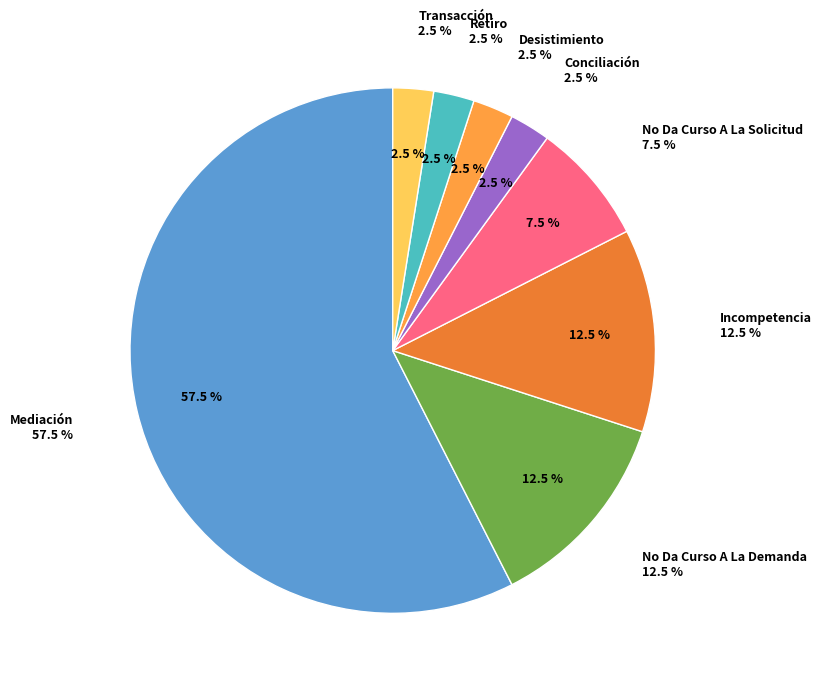

To the nearest percent, what is the difference between the largest and smallest slice percentages?

55%